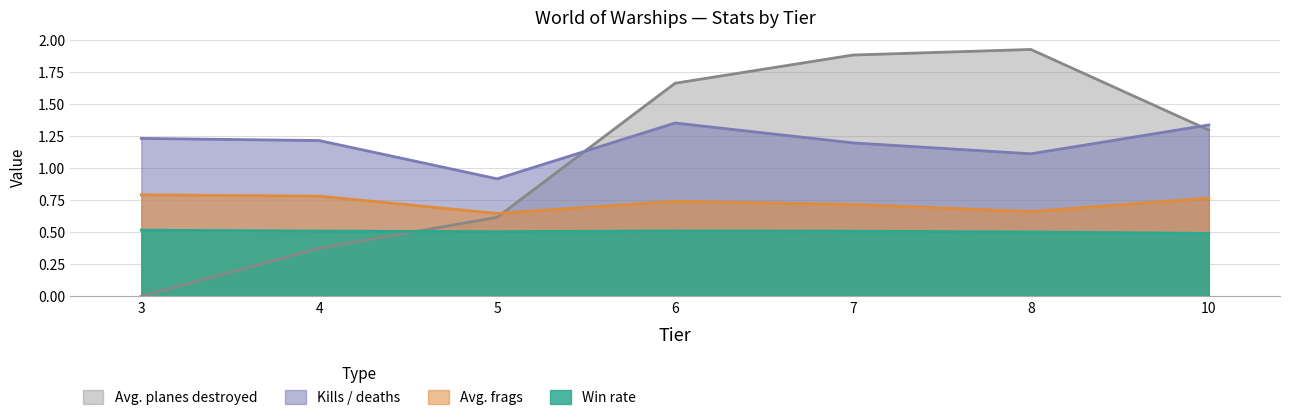

At 4, list the series in order from smallest to largest.

Avg. planes destroyed, Win rate, Avg. frags, Kills / deaths